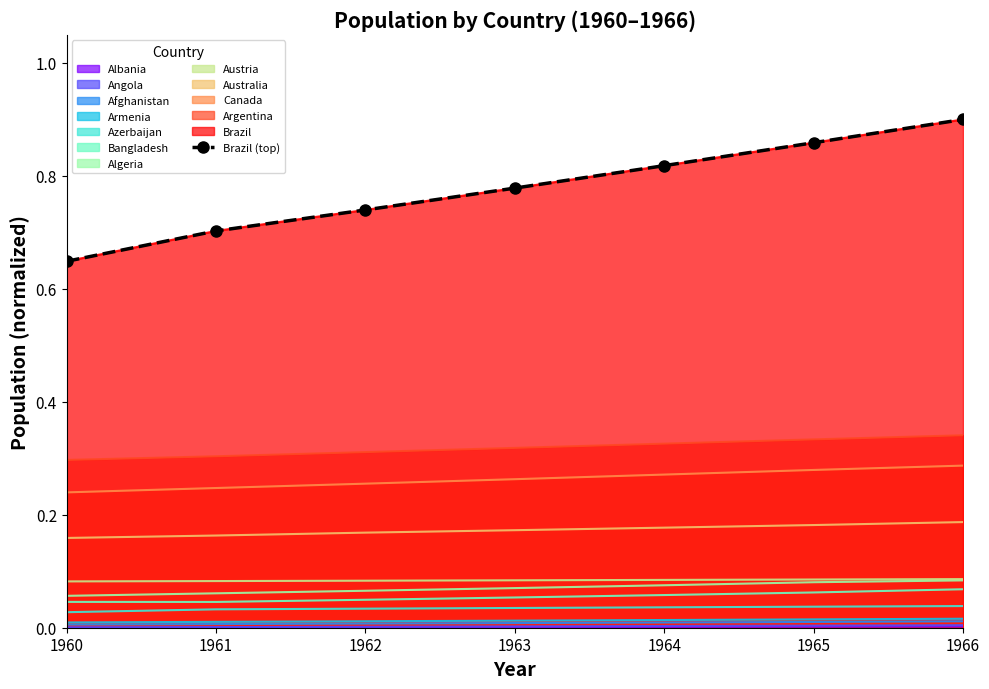

Reading left to right, transcribe all the data shown in this chart.

0.6	0.7	0.7	0.8	0.8	0.9	0.9